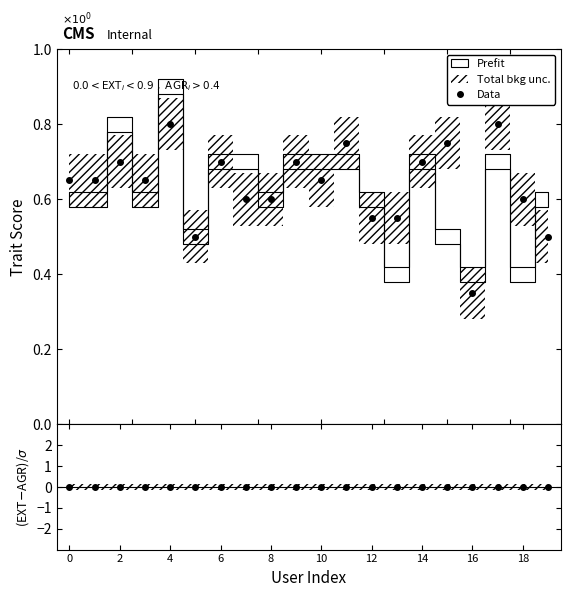

True or false: Data has more than 0 points higher than both neighbors.

True